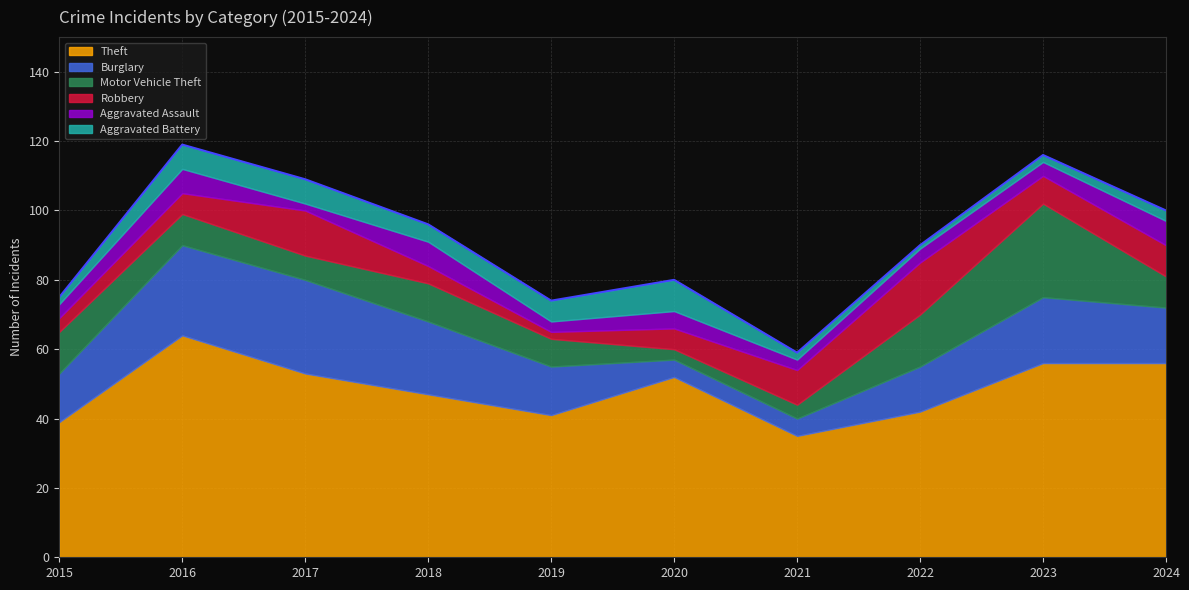

True or false: Motor Vehicle Theft has more than 2 interior local peaks.

False